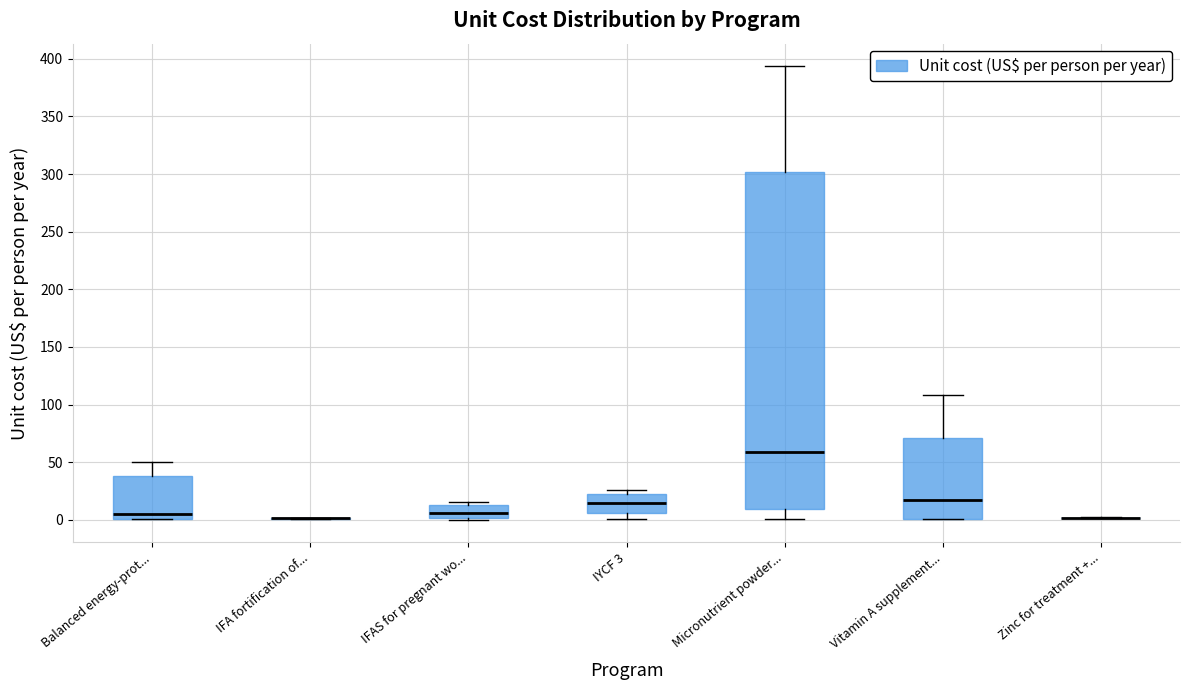

Where is the lower edge of the box for IFAS for pregnant wo... on the y-axis? The values are not printed on the chart, so give them approximately, as read against the axis.

0